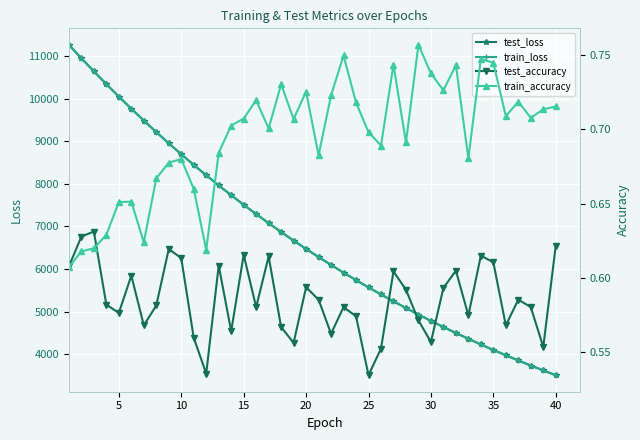

True or false: test_loss and train_loss cross at least once.

True